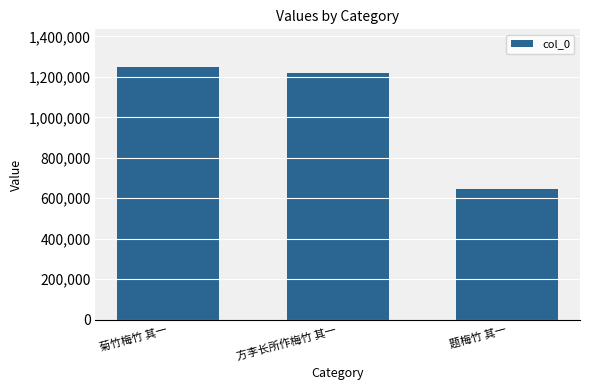

Which category has the lowest value across all series?

题梅竹 其一